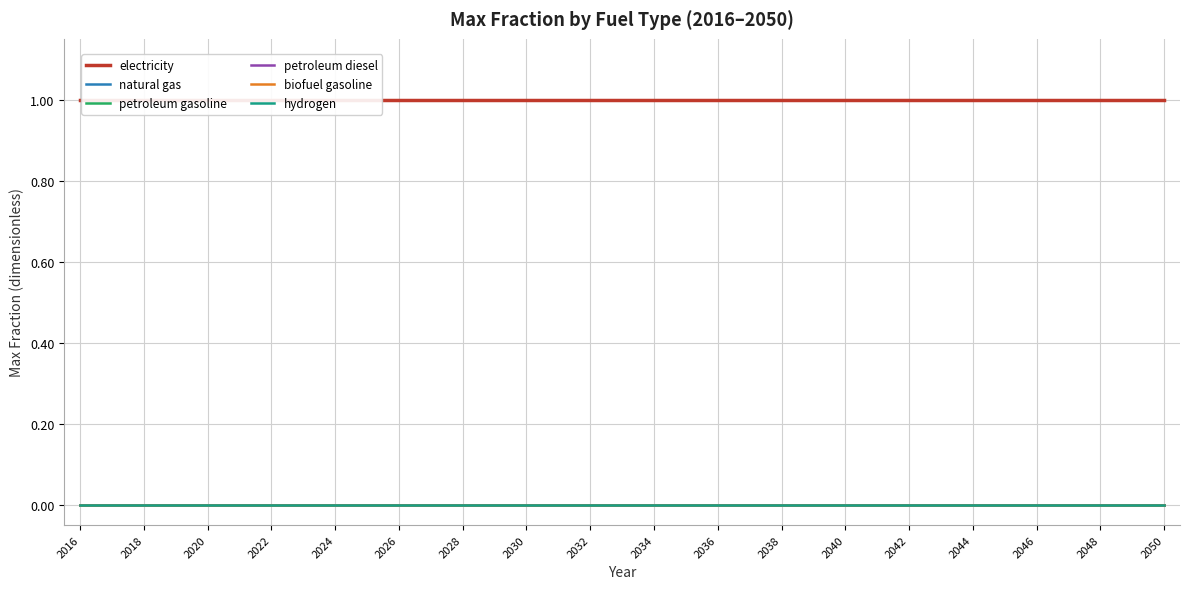

True or false: natural gas and petroleum diesel intersect in this chart.

False